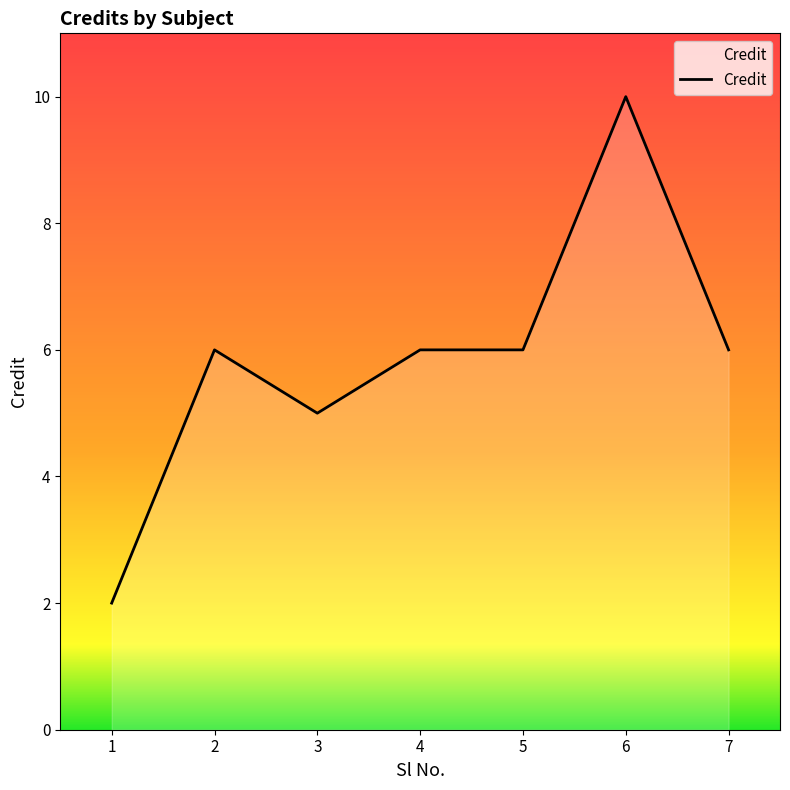

What value does the data have at 6?

10